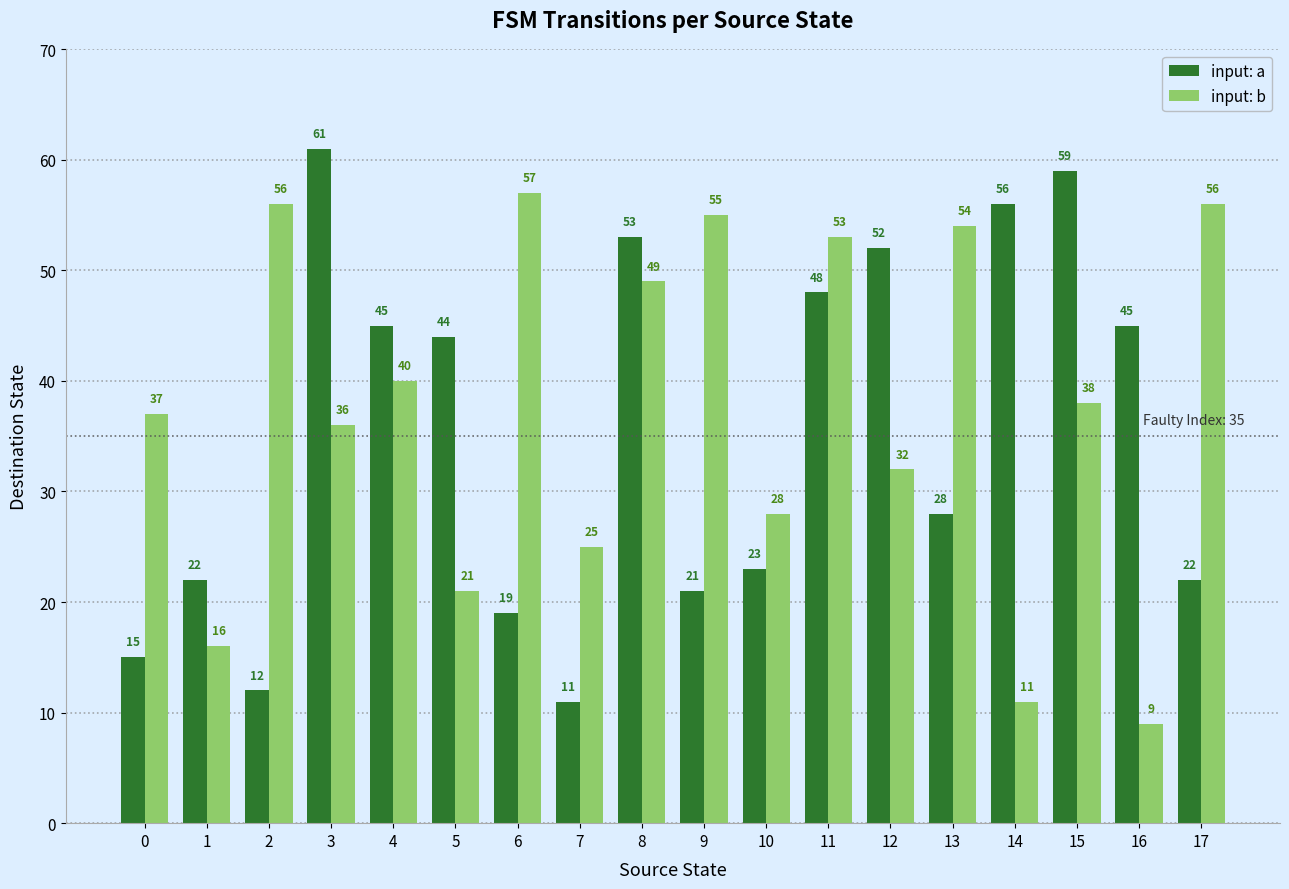

What is the difference between the highest and lowest values at 6?

38